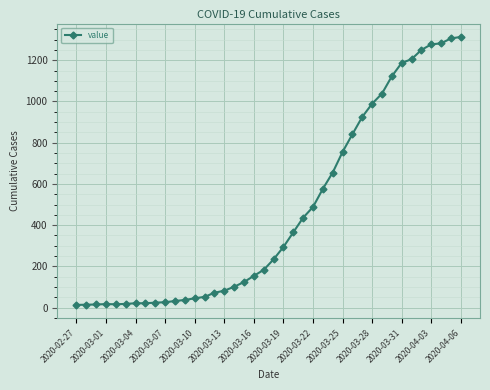

What is the difference between the maximum and second lowest values?

1299